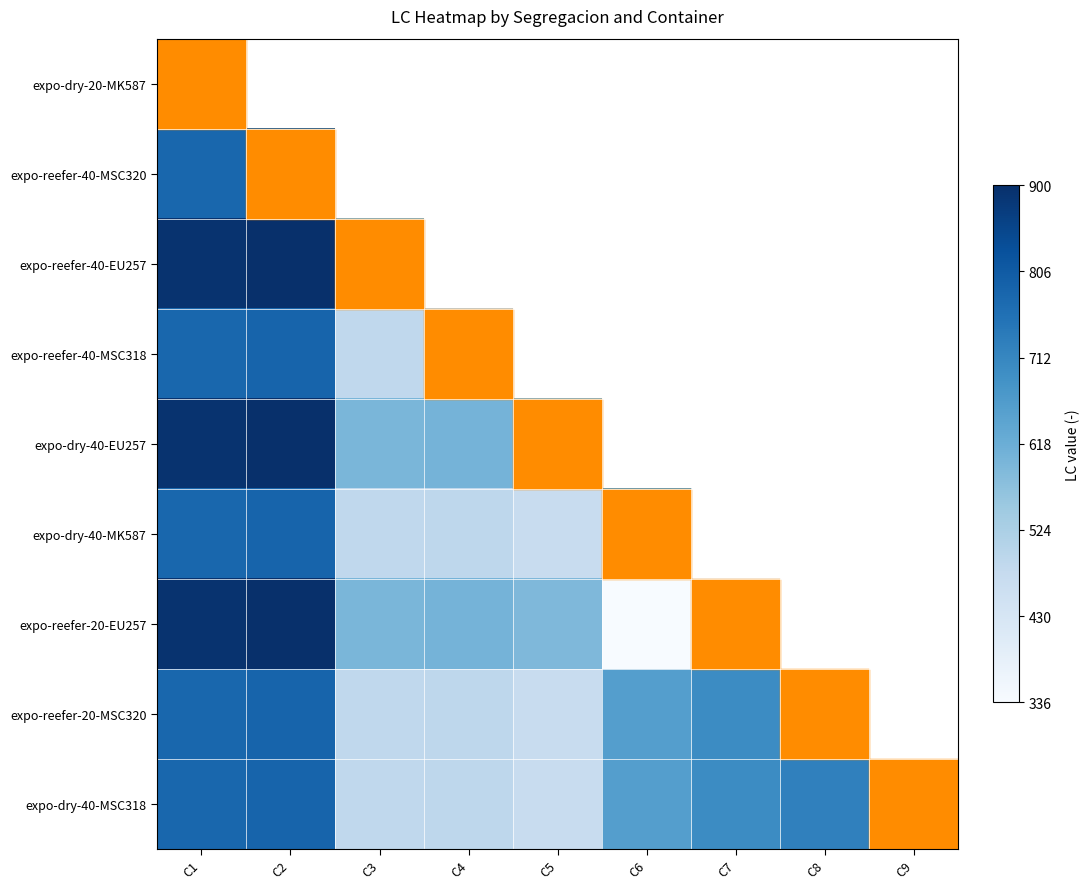

What is the minimum value shown in the chart?

336